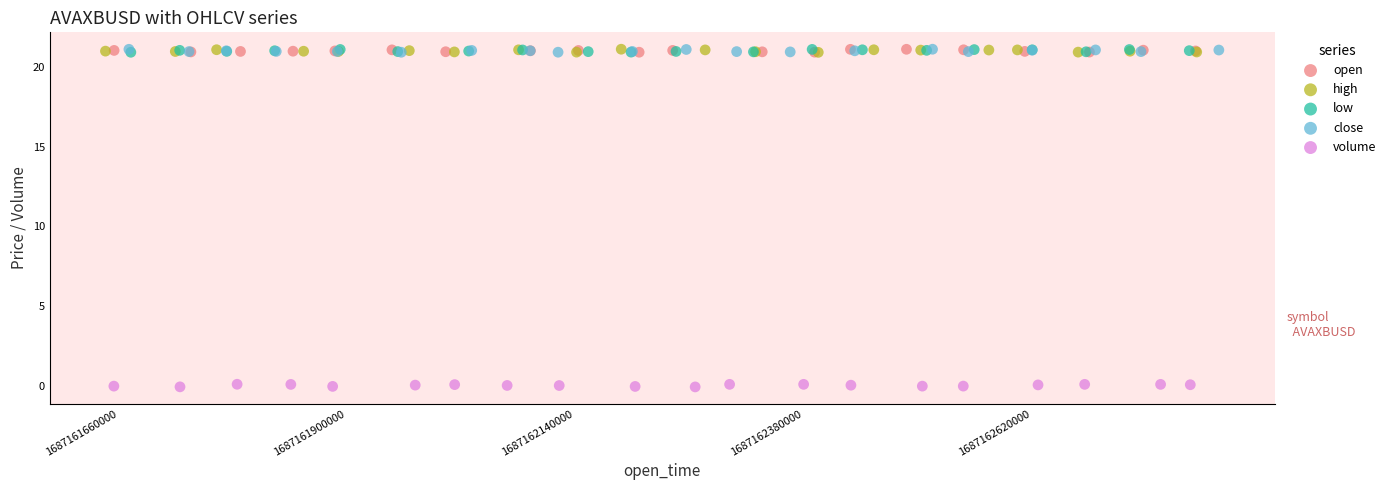

Which series reaches the minimum Y coordinate?

volume